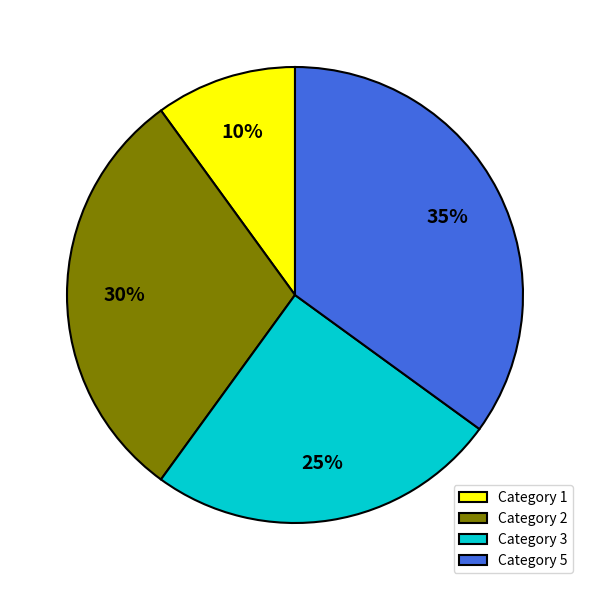

What percentage is the Category 5 slice, to the nearest percent?

35%